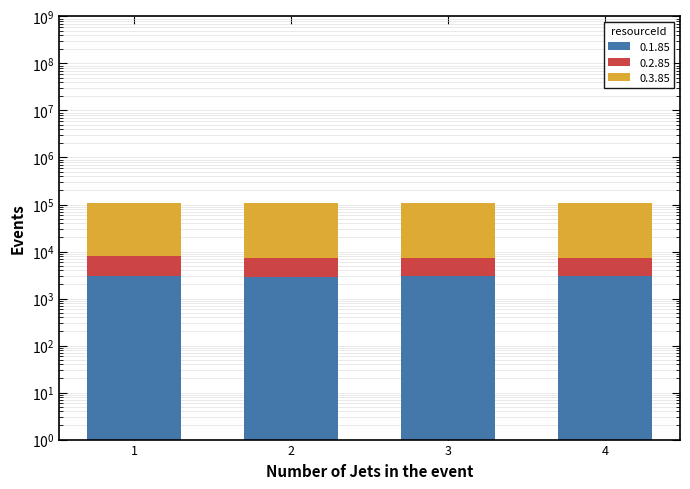

Count the 0.3.85 values in the range 99900 to 99980.

4